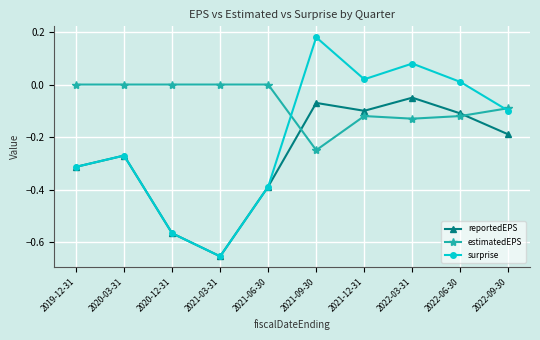

At which label does surprise first exceed 0?

2021-09-30